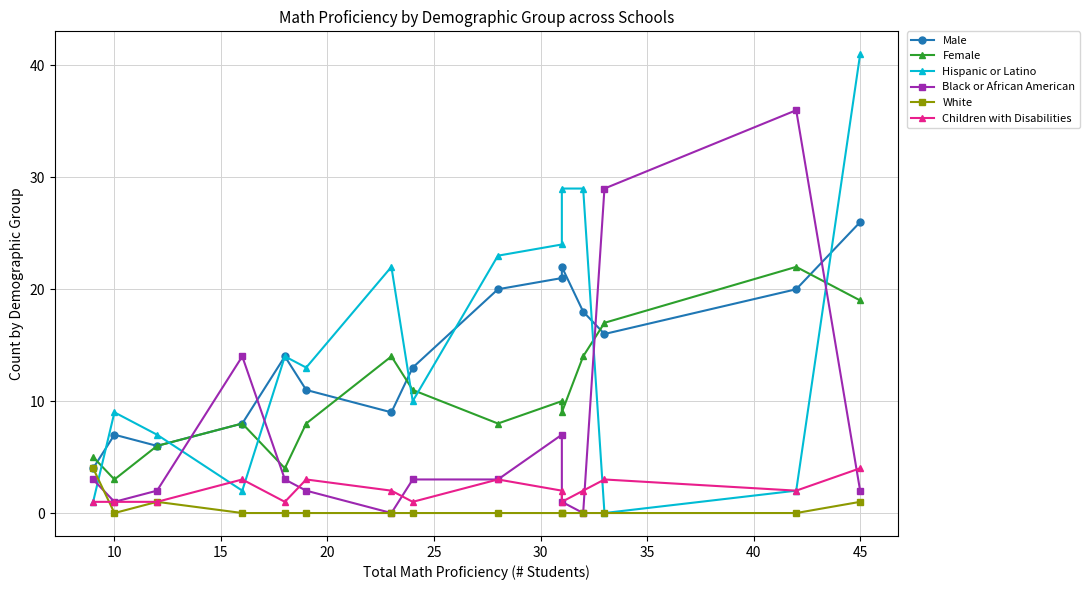

What are all the series names shown in the legend?

Male, Female, Hispanic or Latino, Black or African American, White, Children with Disabilities